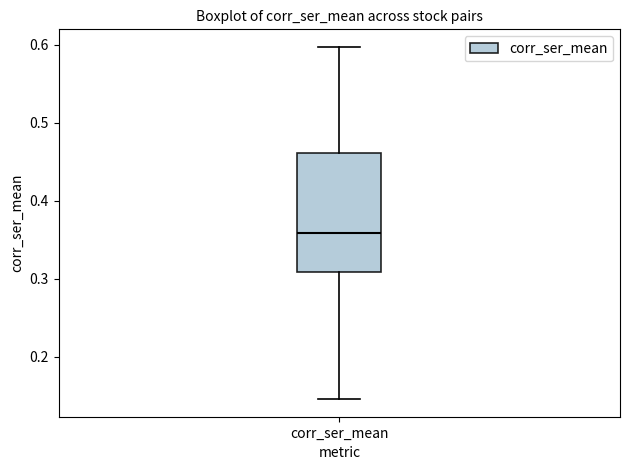

Transcribe this box plot: give where the median line is, the range the box spans, and where the two whiskers end, as read against the y-axis. The values are not printed on the chart, so give them approximately, as read against the axis.

median 0.36, box 0.31 to 0.46, whiskers 0.15 to 0.60